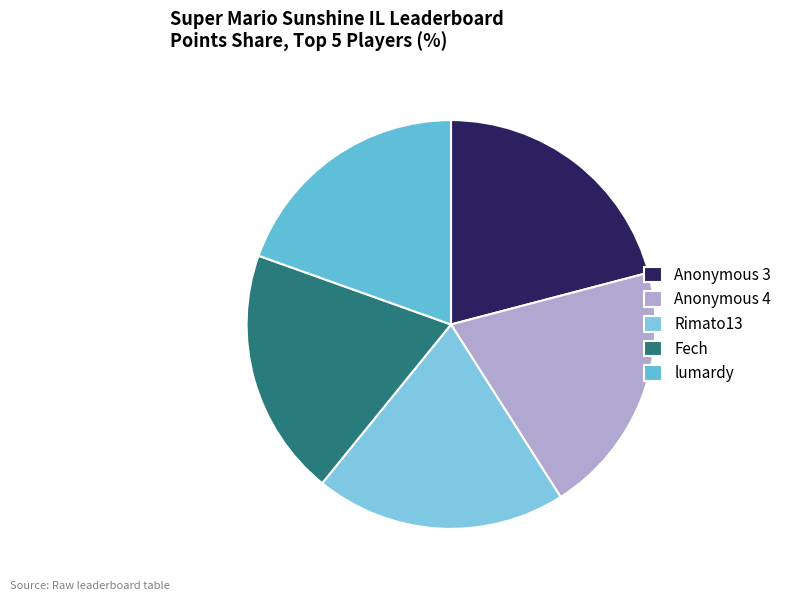

How many segments does this pie chart have?

5